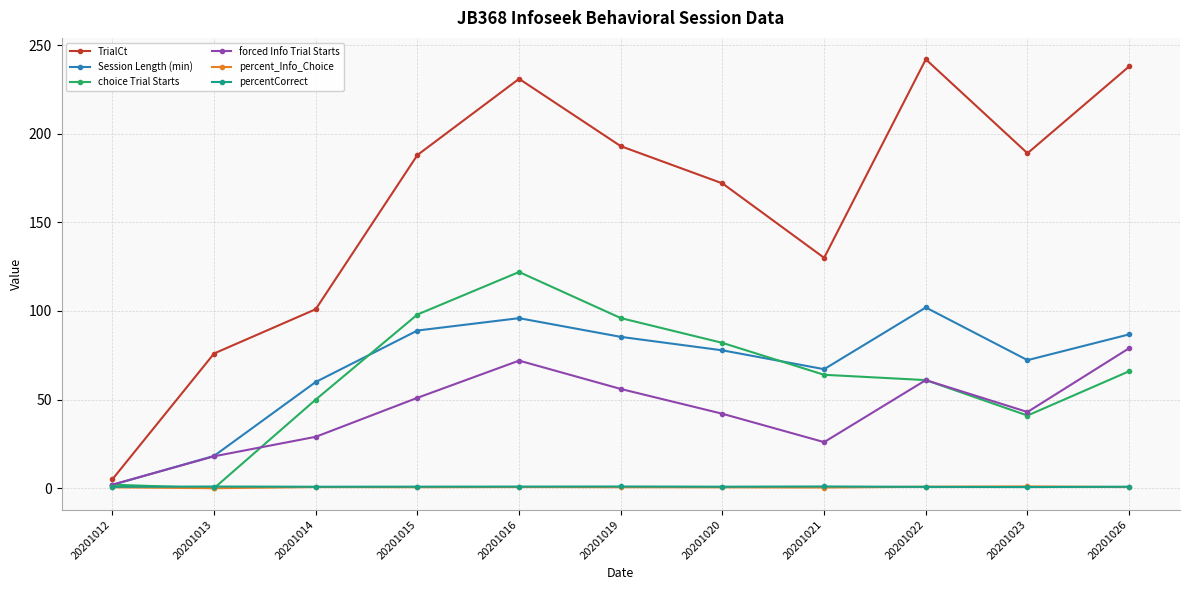

What is the maximum value shown in the chart?

242.0